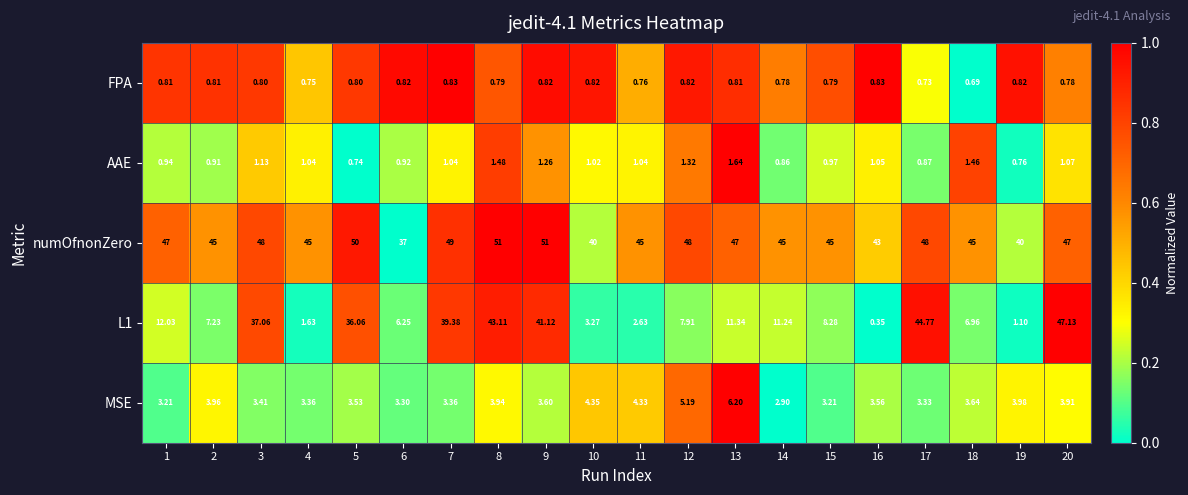

List the series in order of their peak value, lowest first.

FPA, AAE, MSE, L1, numOfnonZero